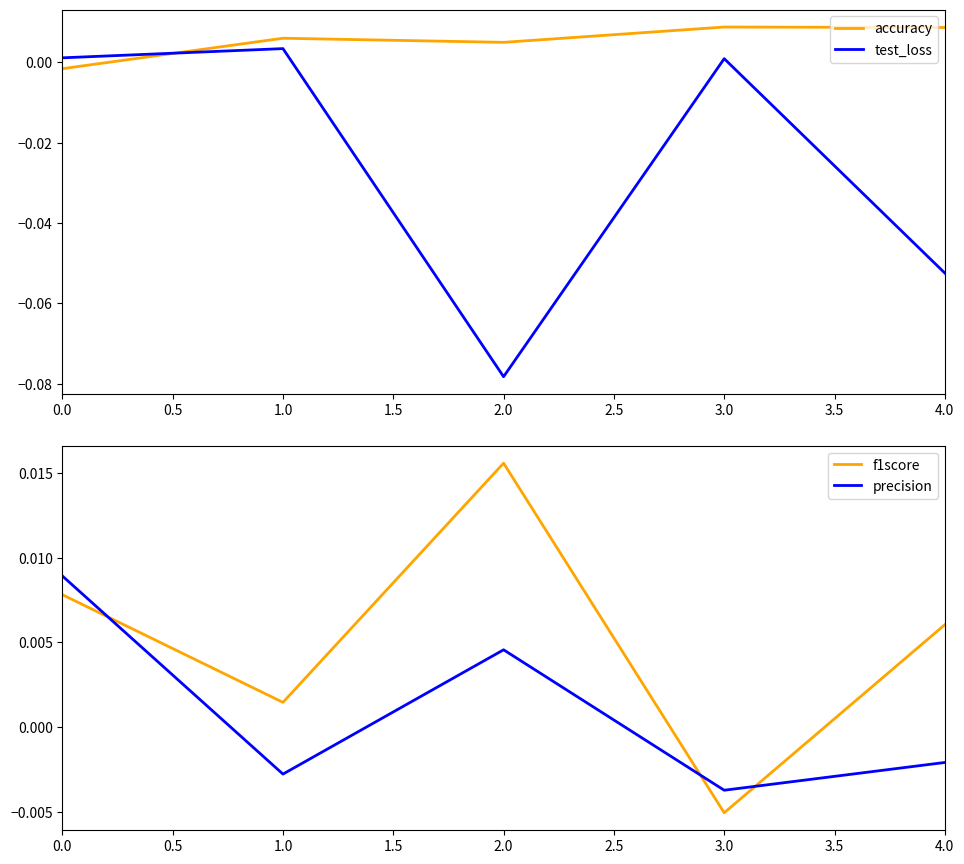

How many lines are shown in the chart?

4